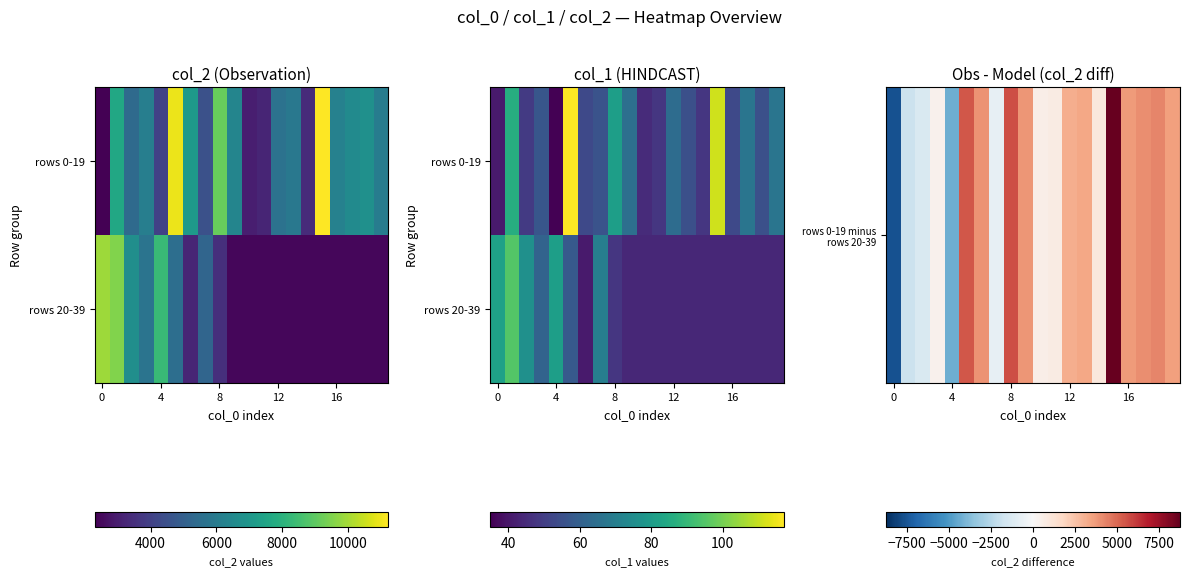

What is the sum of the rows 20-39 values at 12 and 4?

125